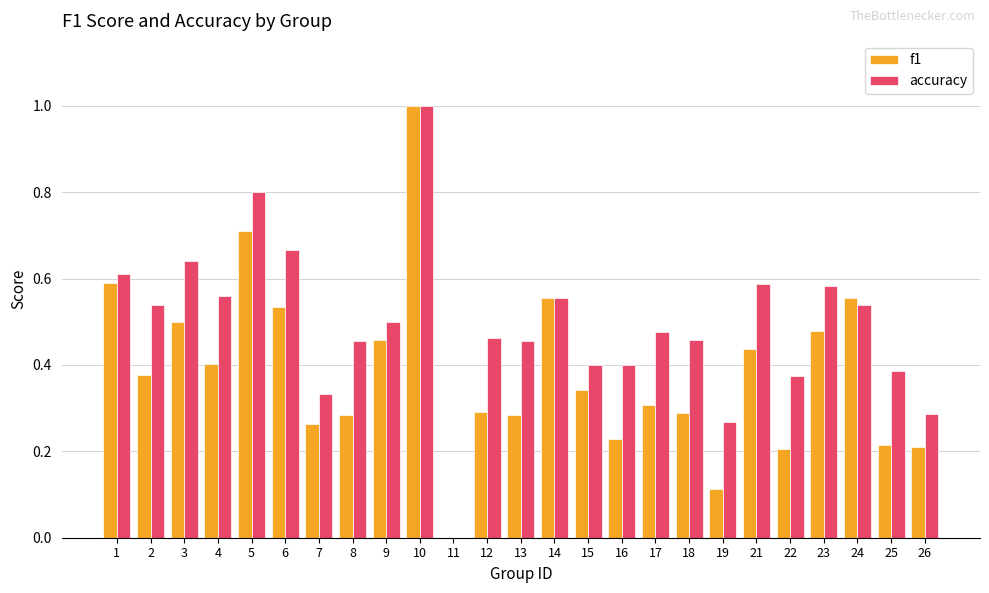

The value of f1 at 13 is 0.3. True or false?

True